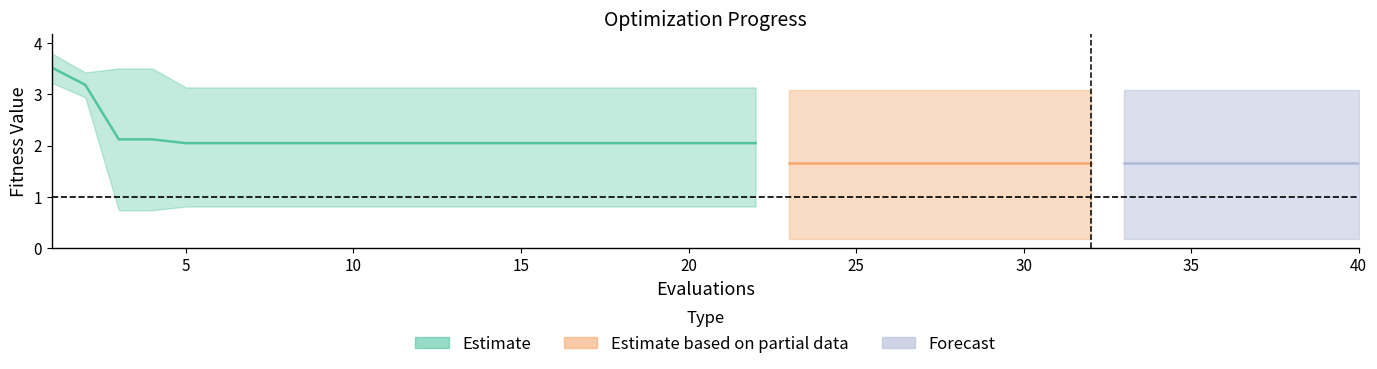

Count the number of categories in the chart.

40